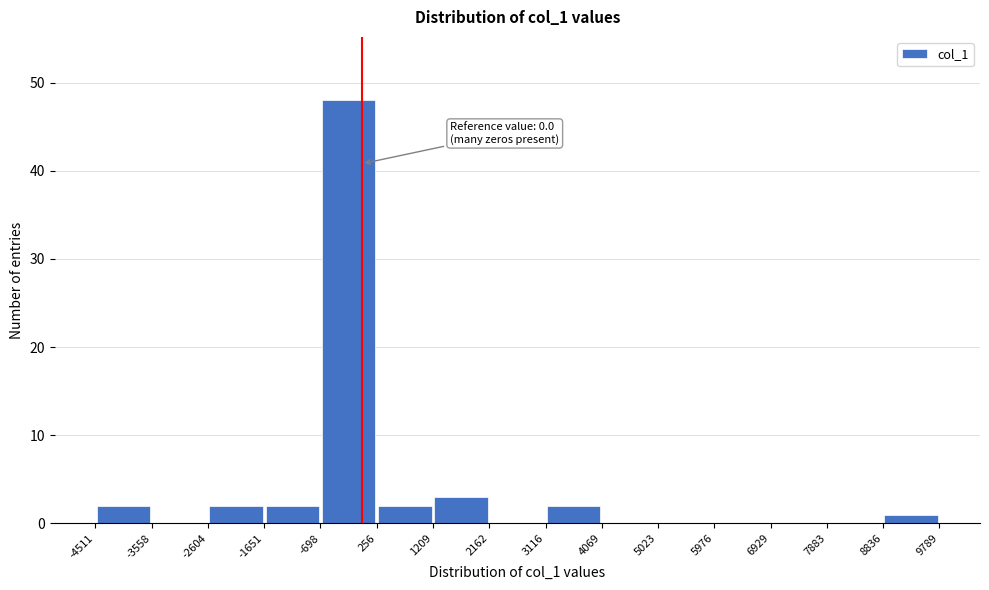

Over which range of the x-axis is the bar tallest?

-698 to 256